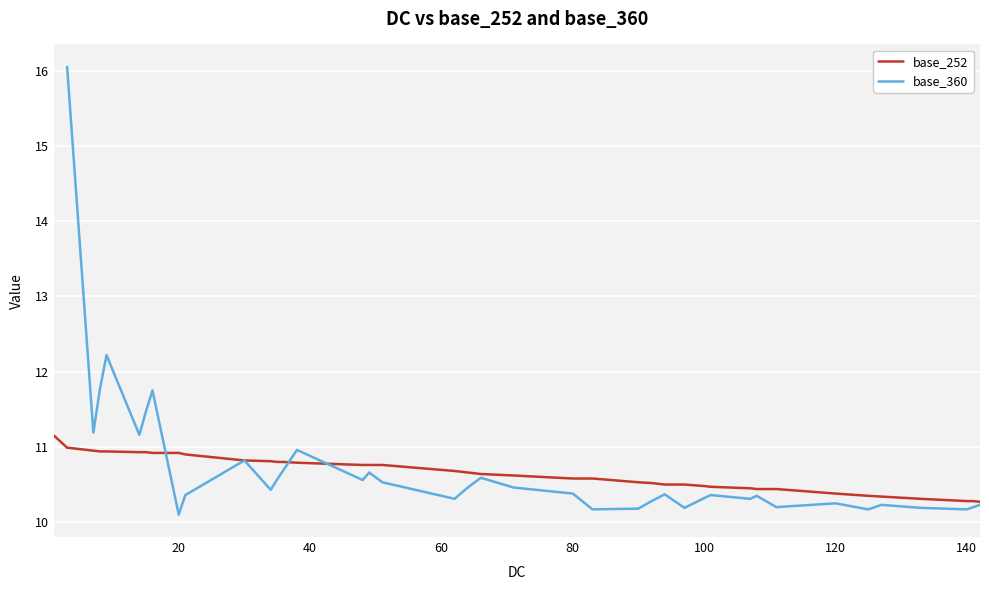

What is the value of the base_360 point at the 32nd from the left?

10.3